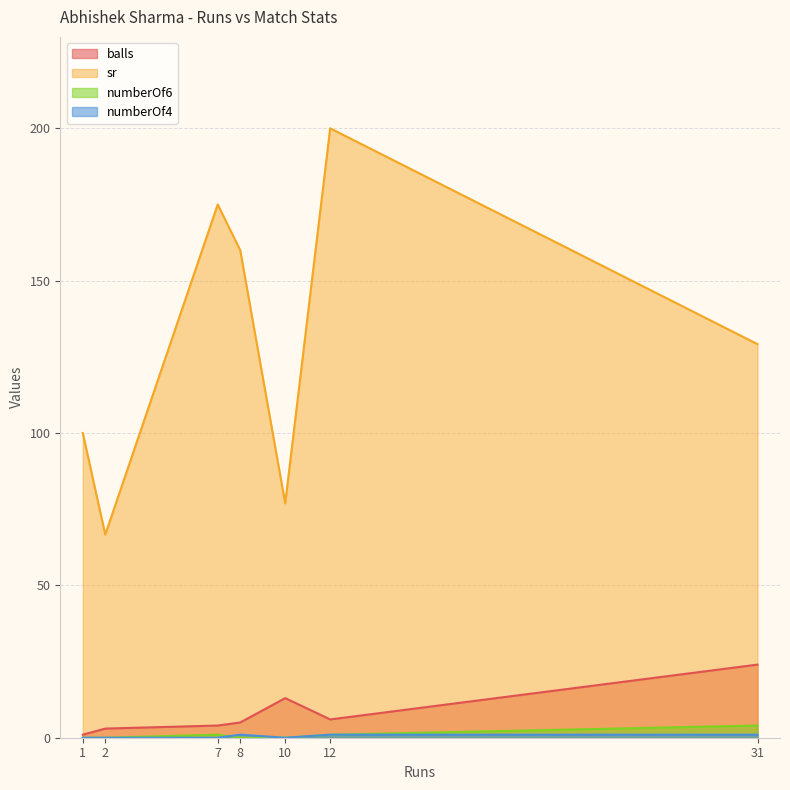

What is the difference between the highest and lowest values at 1?

100.0